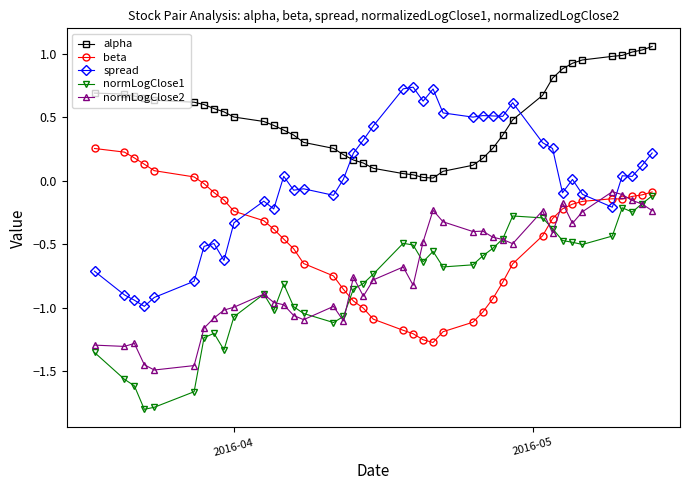

True or false: spread and normLogClose1 cross at least once.

False